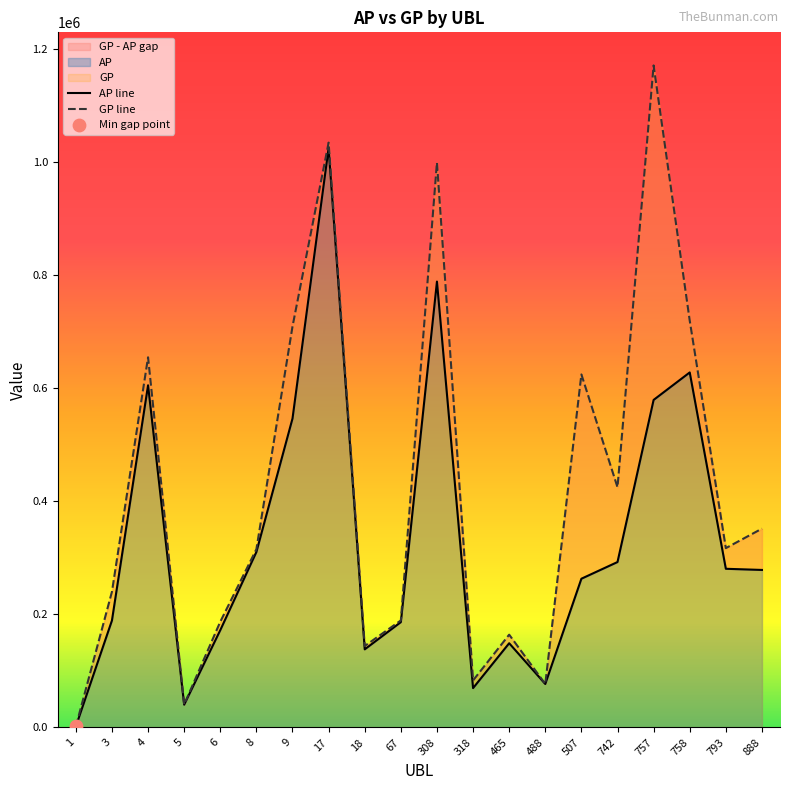

Which series reaches the minimum Y coordinate?

AP line